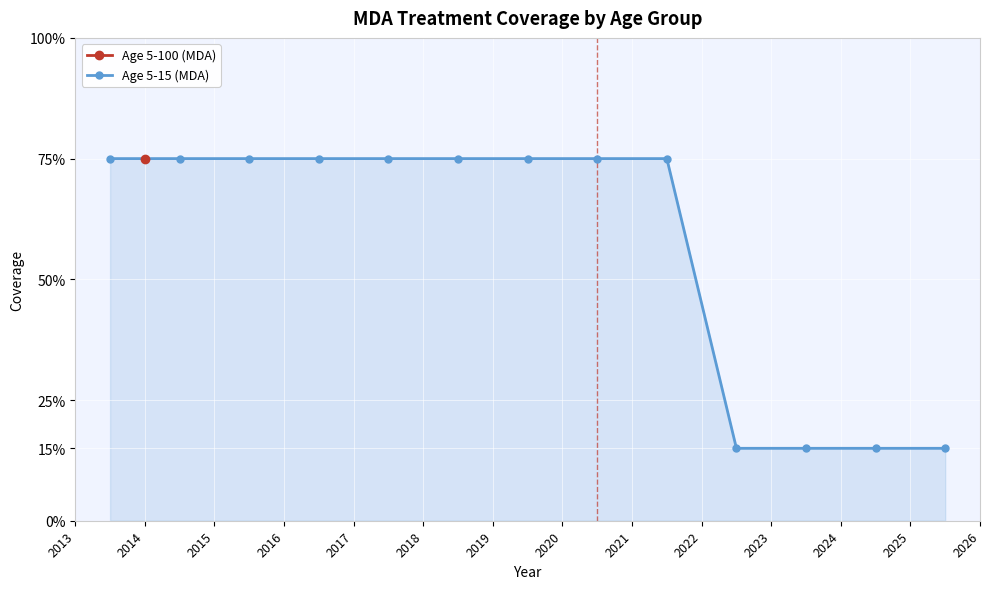

Rank the categories by value from highest to lowest.

2013, 2014, 2015, 2016, 2017, 2018, 2019, 2020, 2021, 2022, 2023, 2024, 2025